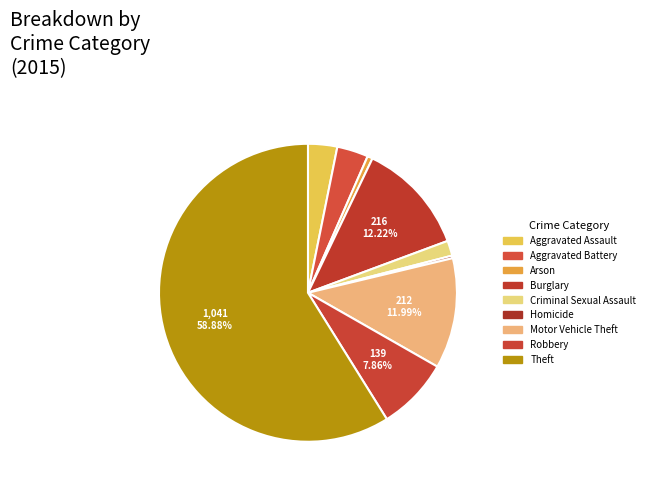

Does Aggravated Battery account for over 50% of the chart?

No